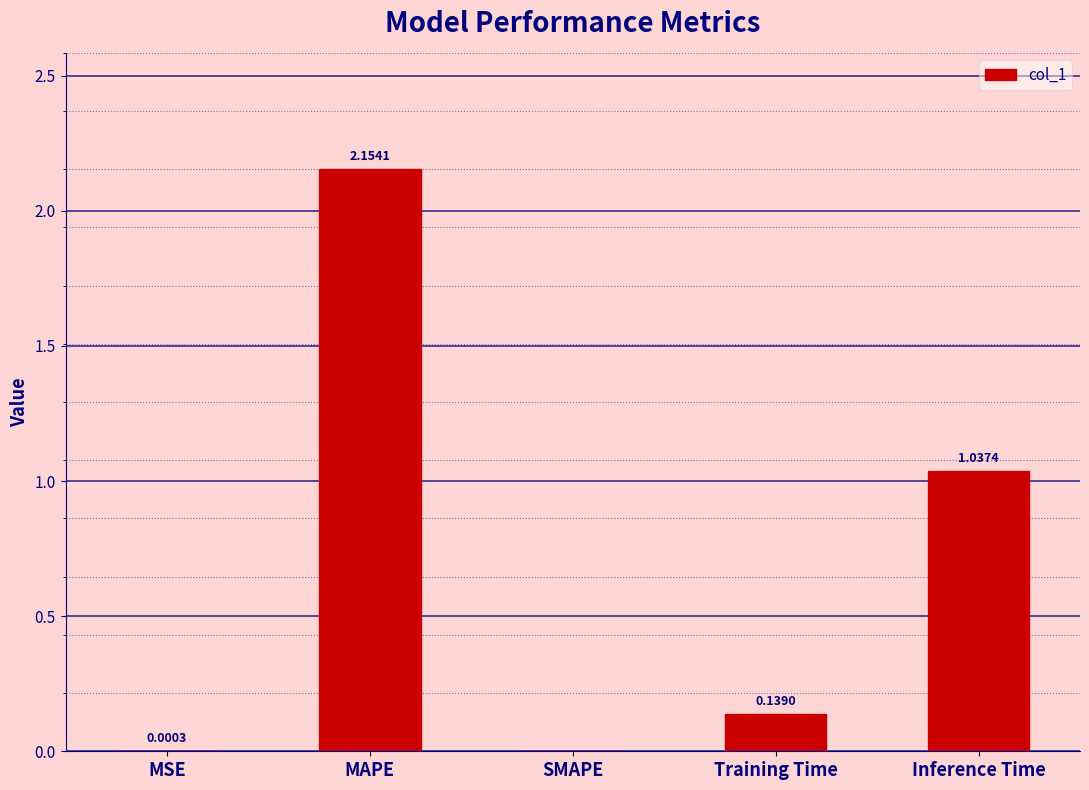

What is the sum of all values?

3.3